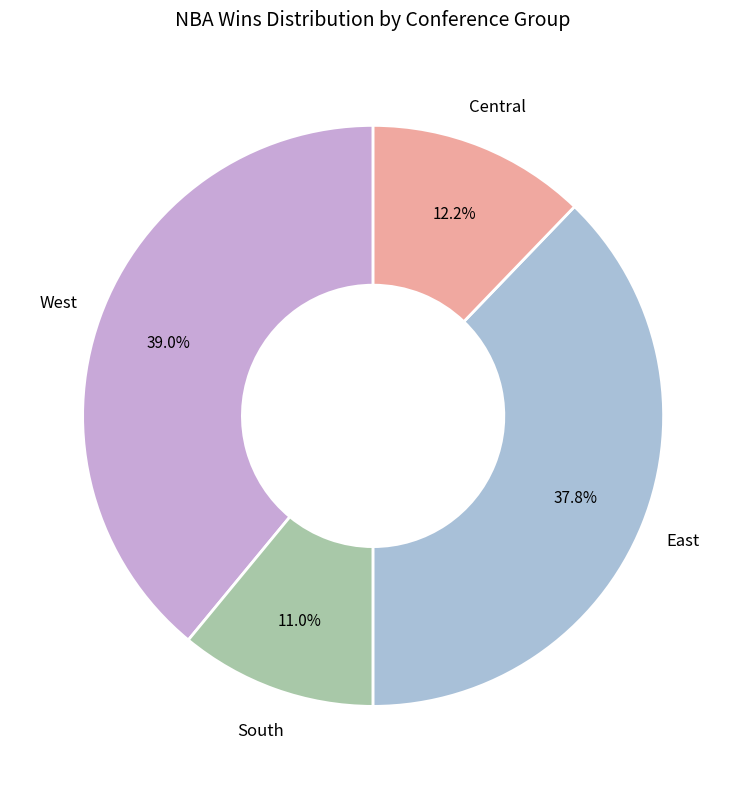

Does any single category account for the majority?

No